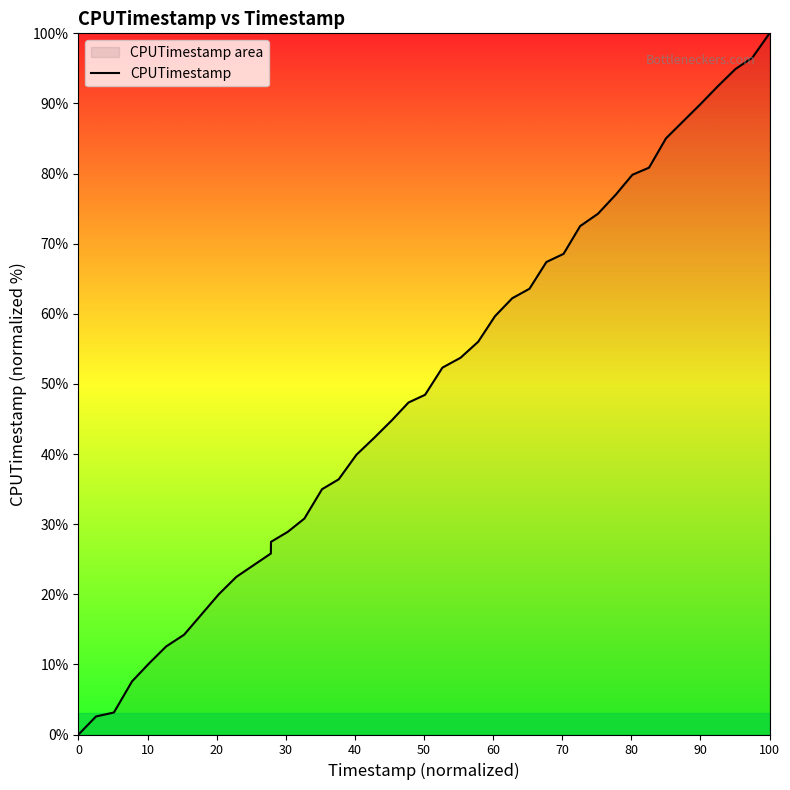

At which category does the chart reach its peak across all series?

100